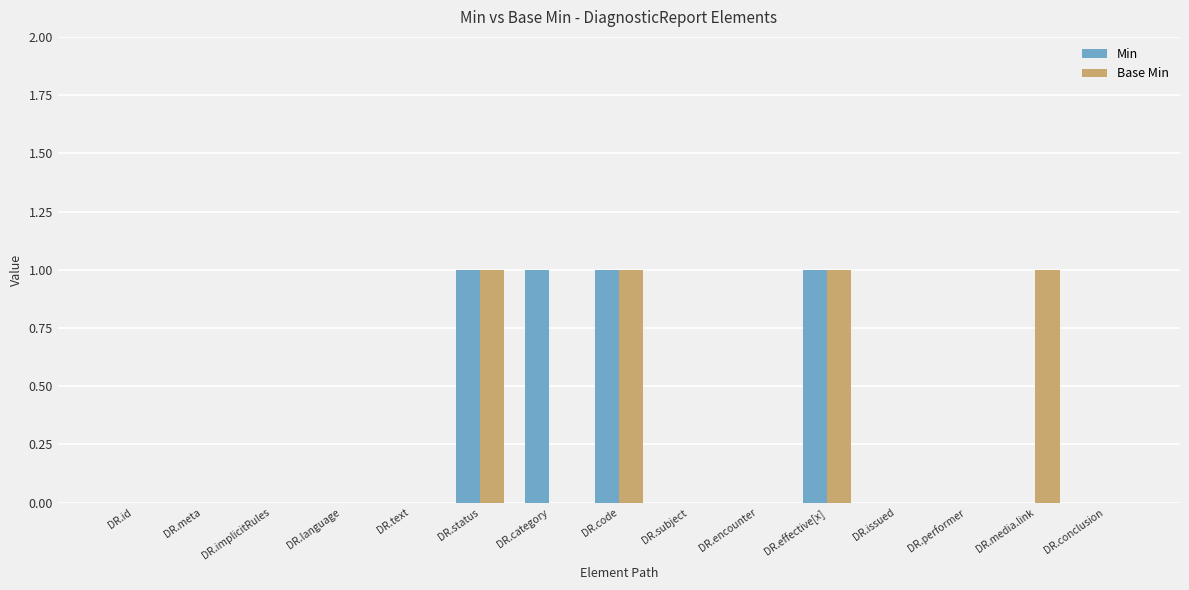

Does the chart contain stacked bars?

No